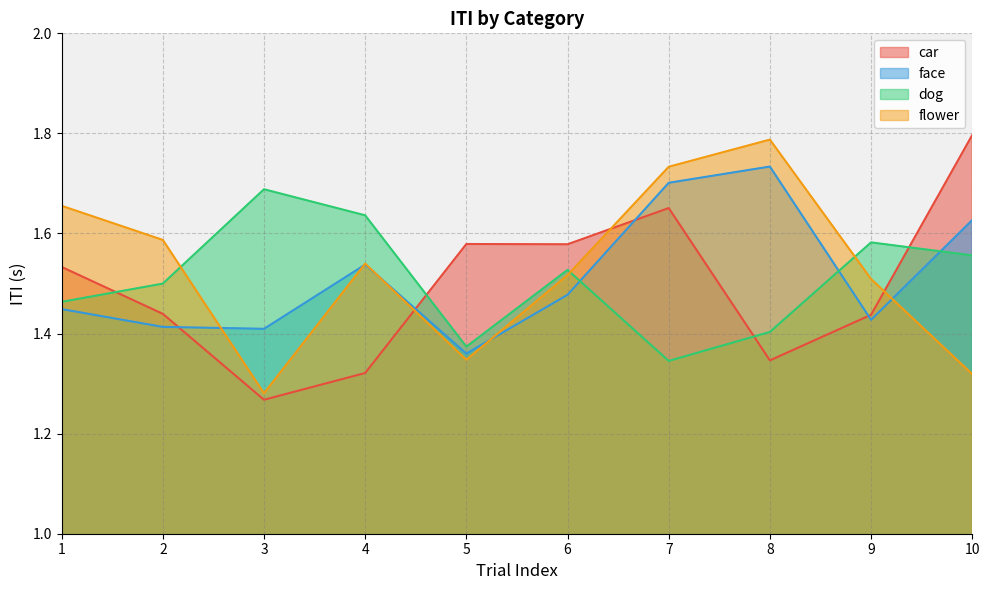

Which series changed the most between 2 and 8?

face